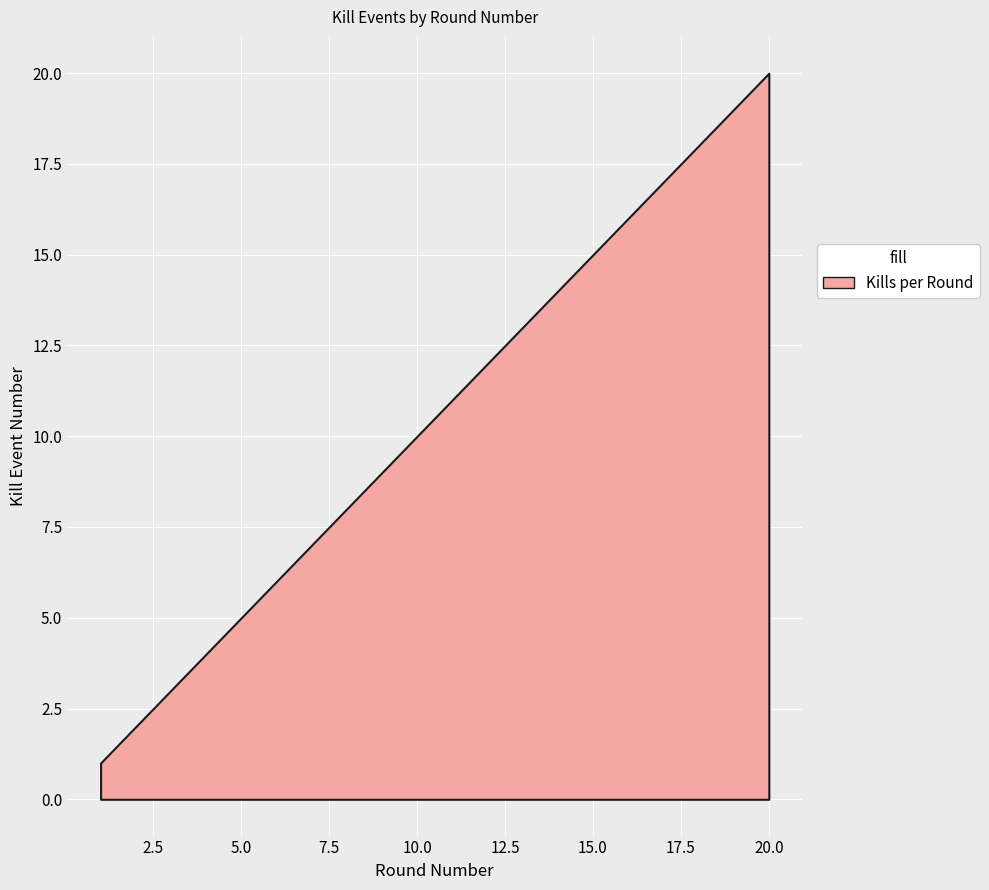

What is the value of the 2nd point from the left?

4